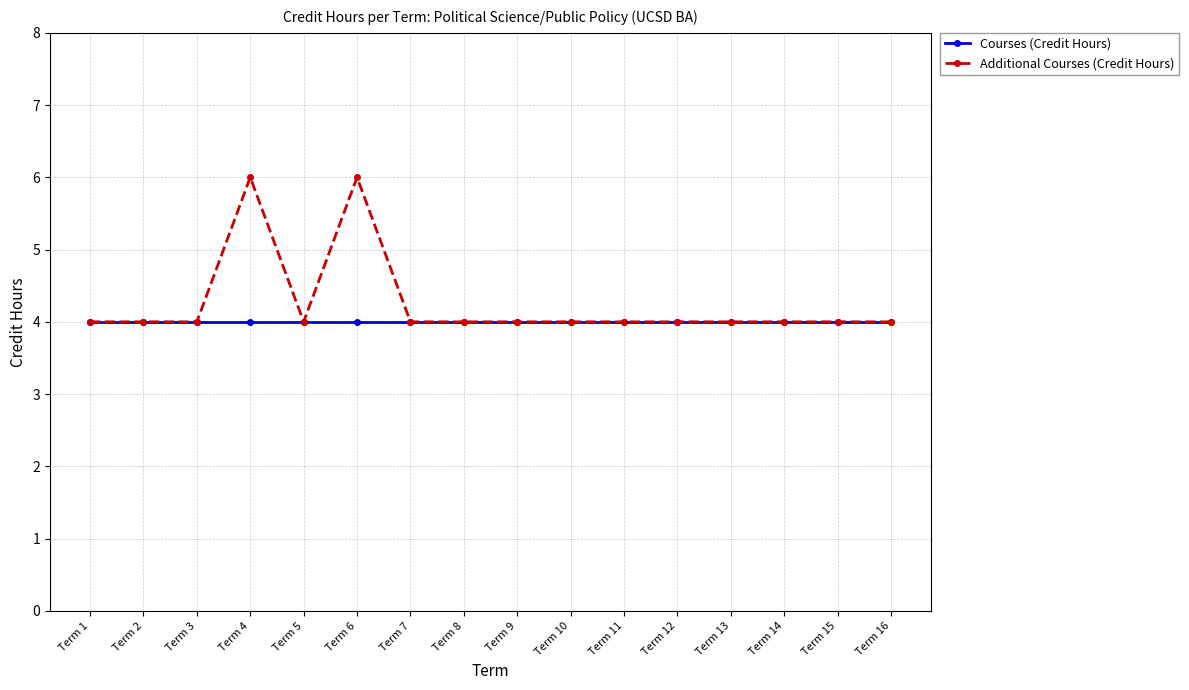

What is the sum of all Additional Courses (Credit Hours) values?

68